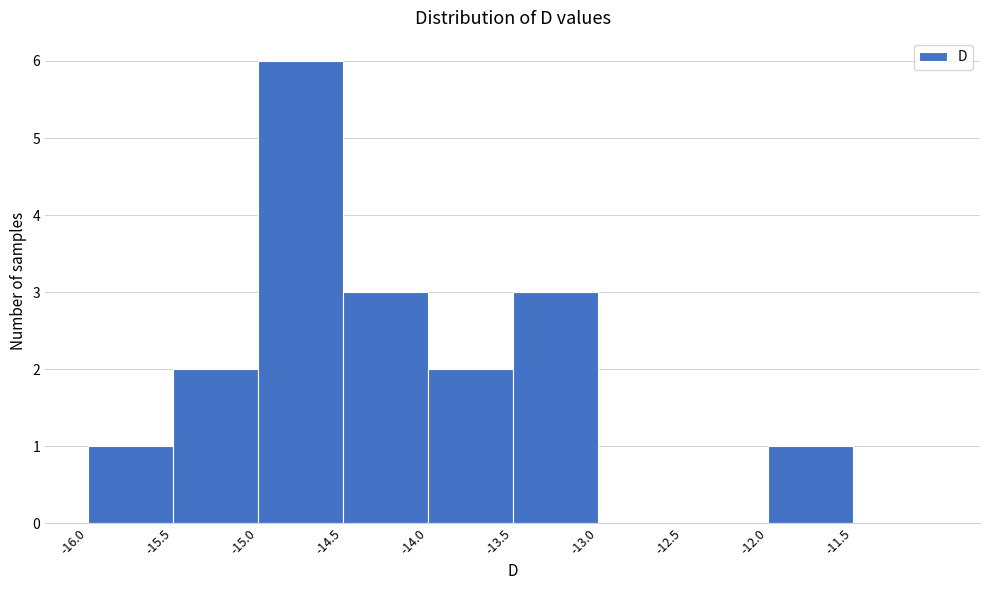

Reading left to right, transcribe this chart: for each bar, give the range it covers on the x-axis and its height. The values are not printed on the chart, so give them approximately, as read against the axis.

-16.0 to -15.5: 1
-15.5 to -15.0: 2
-15.0 to -14.5: 6
-14.5 to -14.0: 3
-14.0 to -13.5: 2
-13.5 to -13.0: 3
-13.0 to -12.5: 0
-12.5 to -12.0: 0
-12.0 to -11.5: 1
-11.5 to -11.0: 0